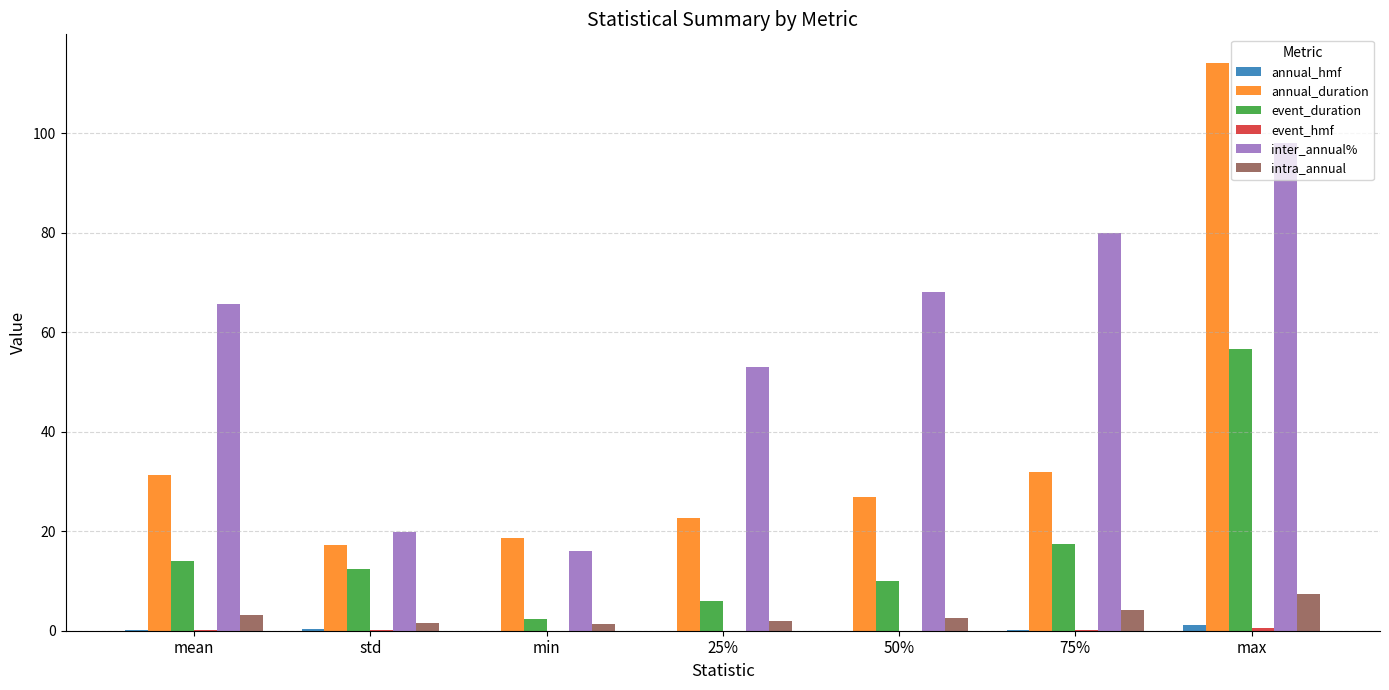

At which label does annual_duration first exceed 26?

mean